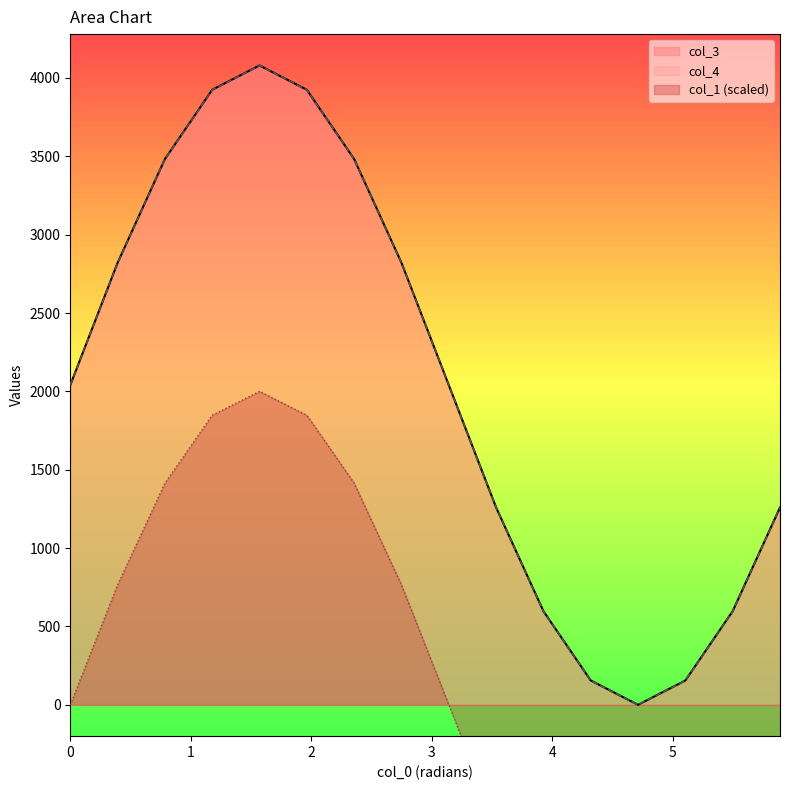

What are all the series names shown in the legend?

col_1, col_3, col_4